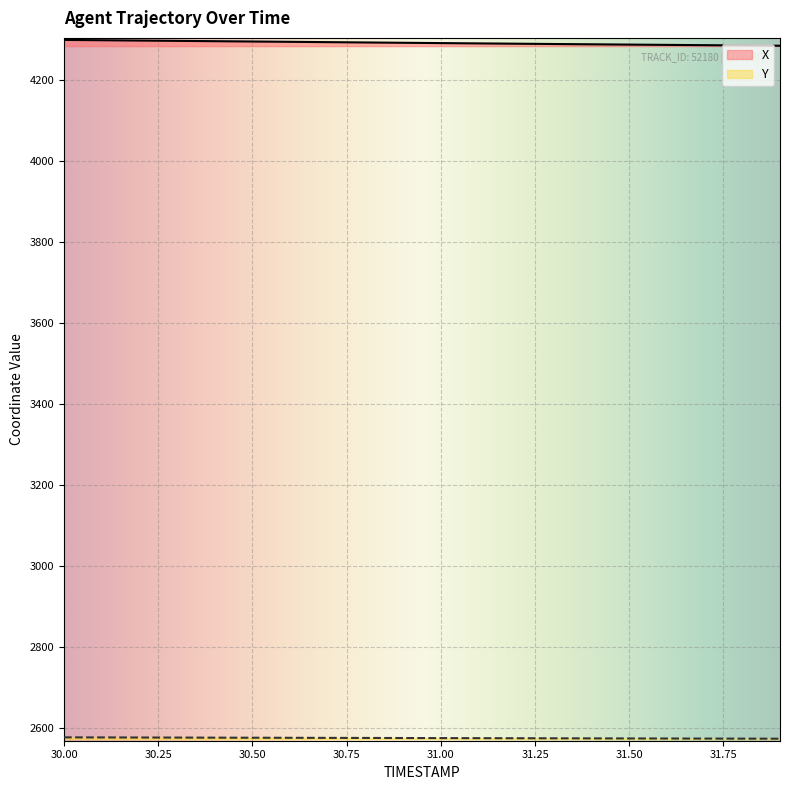

How many lines are shown in the chart?

2